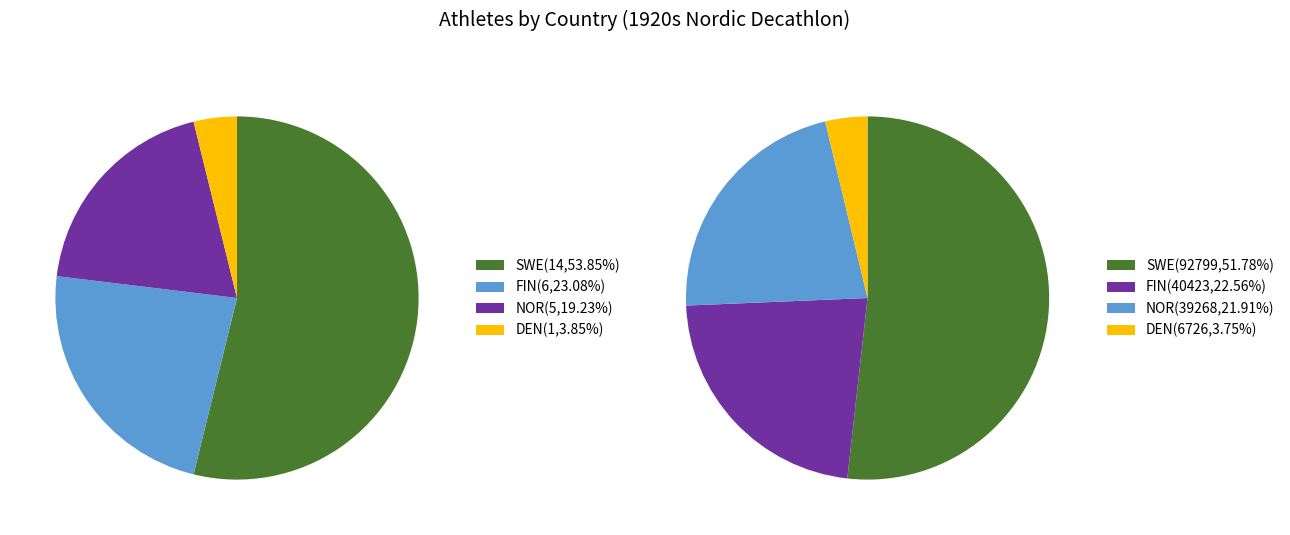

What is the majority slice?

SWE